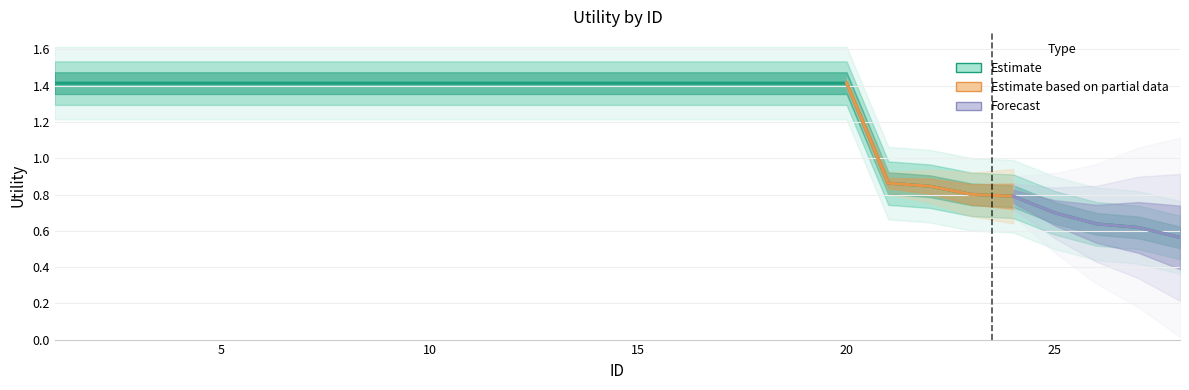

The chart shows a value of 2.0 at 15. True or false?

False